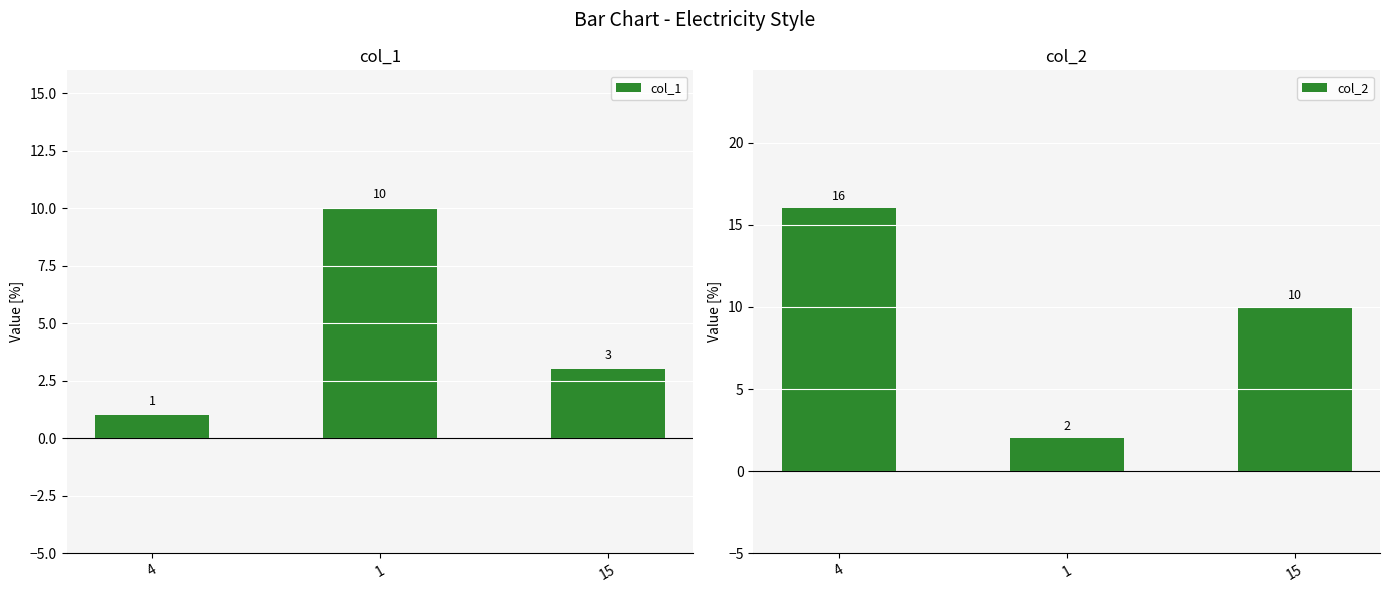

What is the spread (max minus min) of values at 1?

8